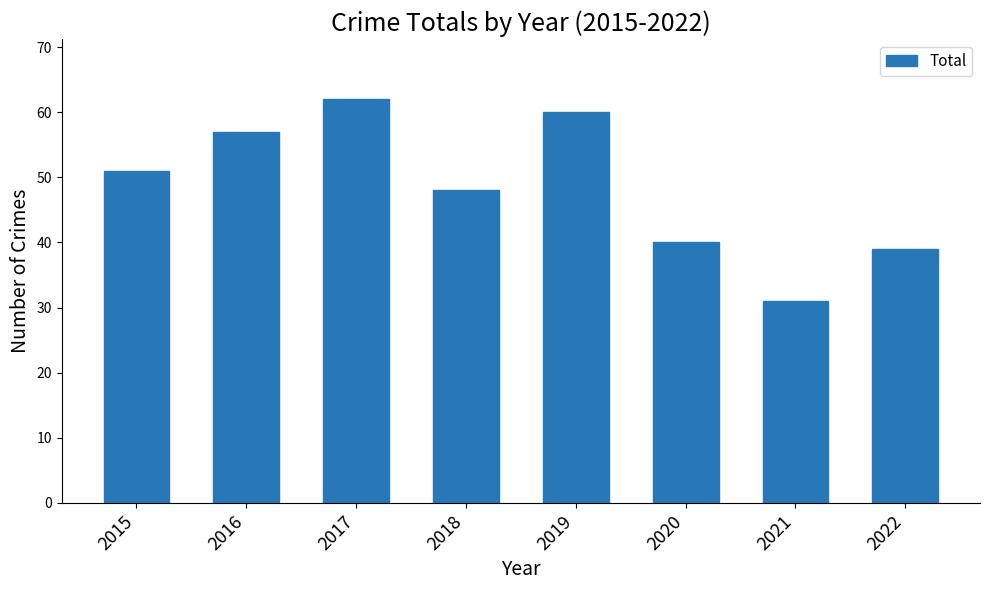

What is the value of the 4th bar from the left?

48